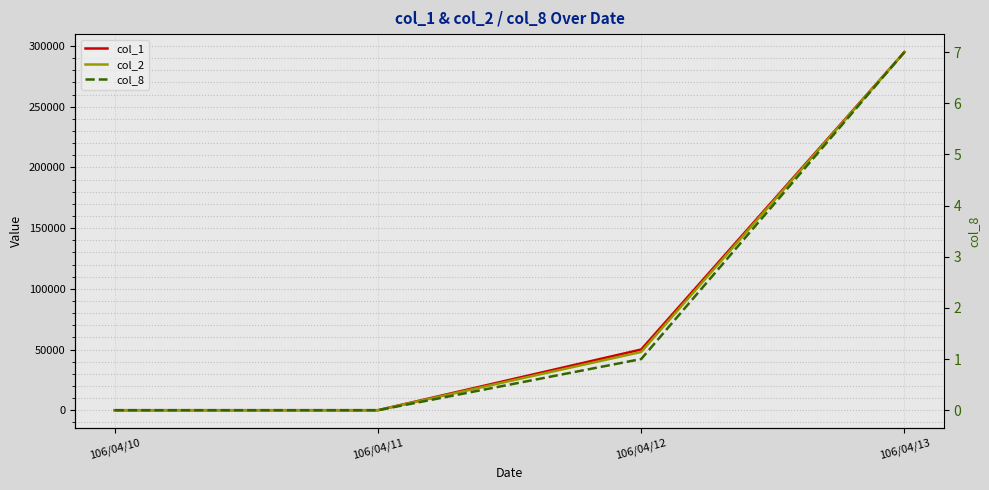

What is the difference between the maximum and minimum values in the col_8 series?

7